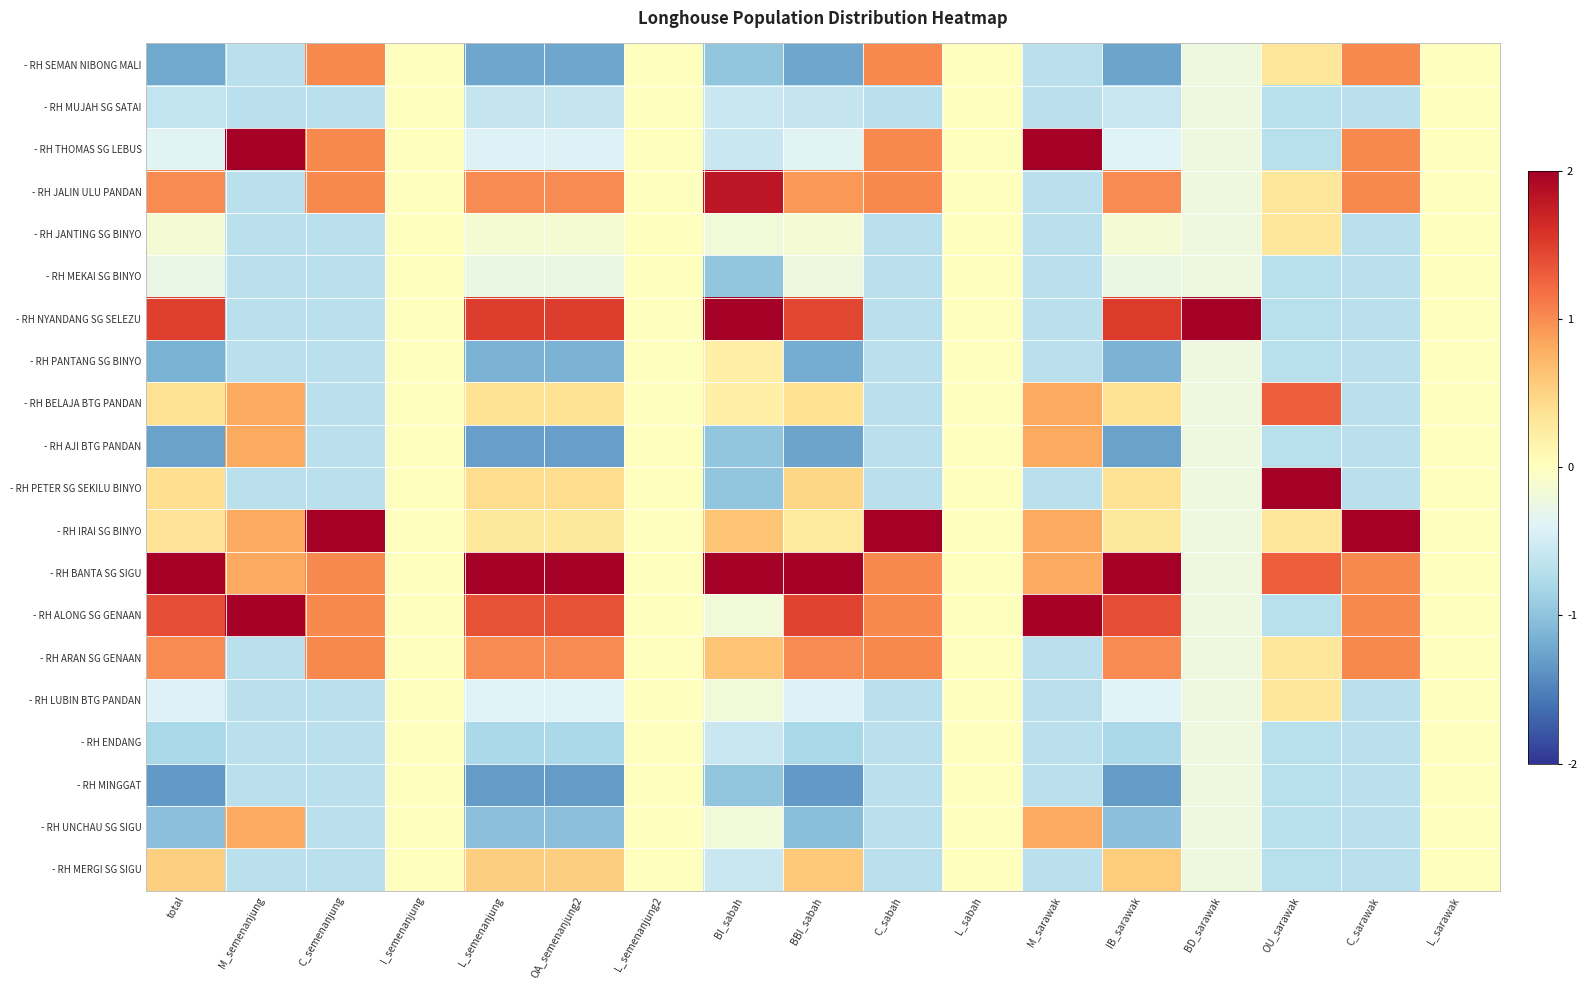

What is the spread (max minus min) of values at BI_sabah?

3.2